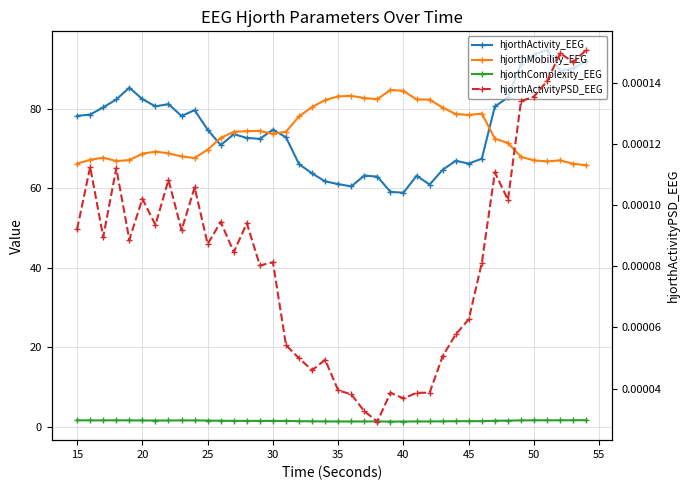

How many interior local peaks does the hjorthActivity_EEG series have?

9